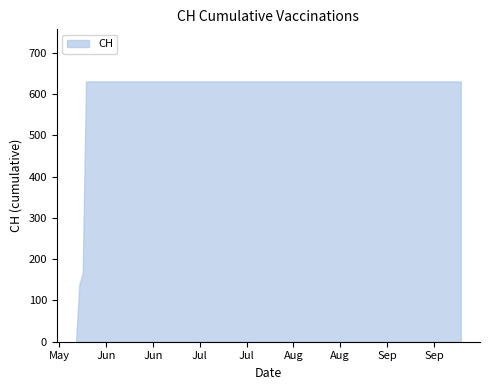

What is the maximum value shown in the chart?

631